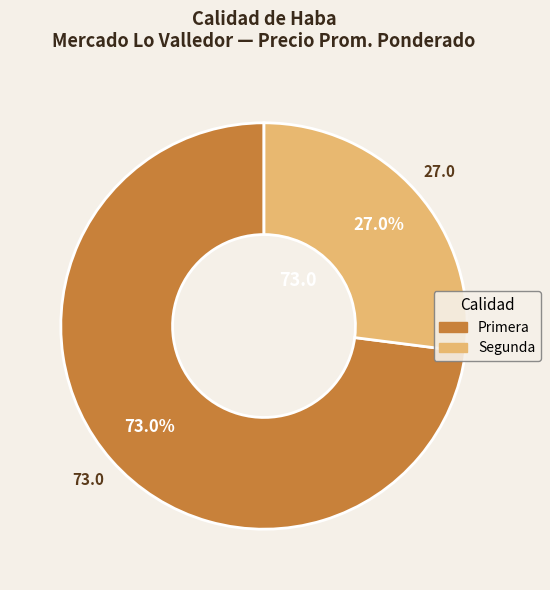

Between Segunda and Primera, which is larger?

Primera